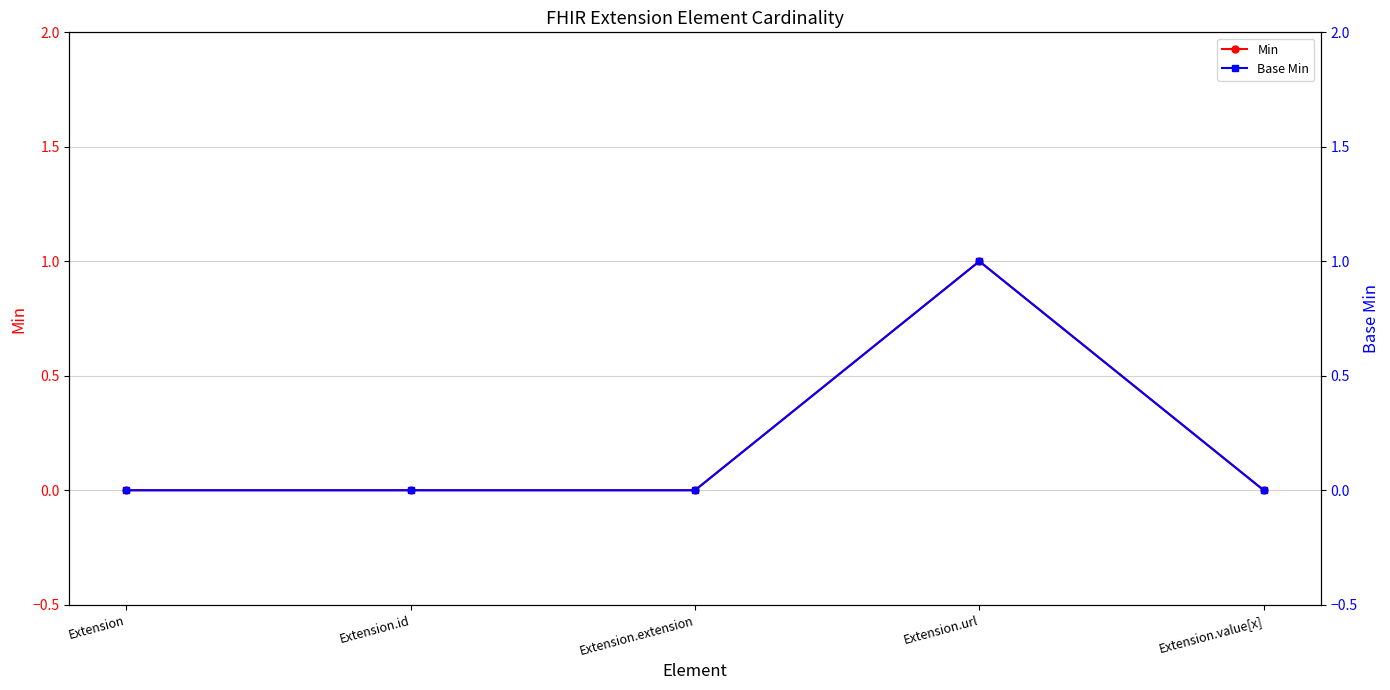

How many data points does each series have?

5